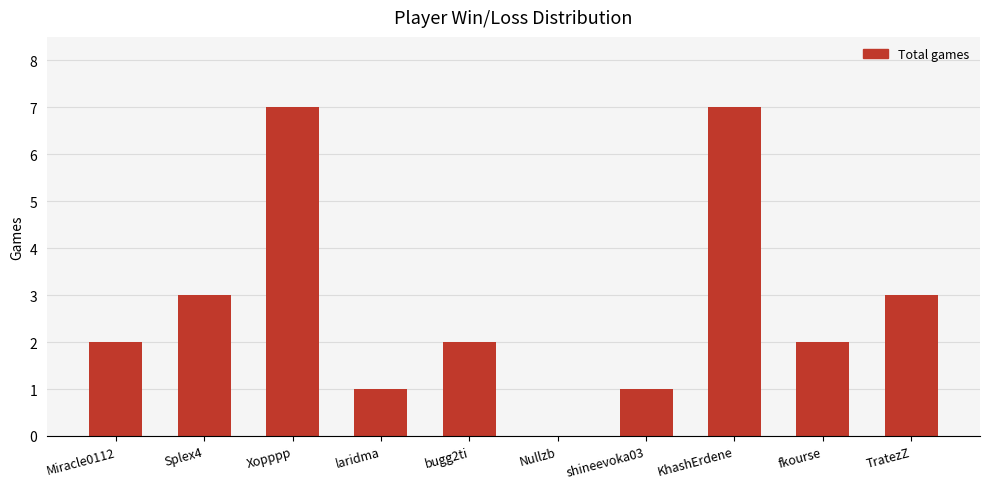

What is the sum of all values?

28